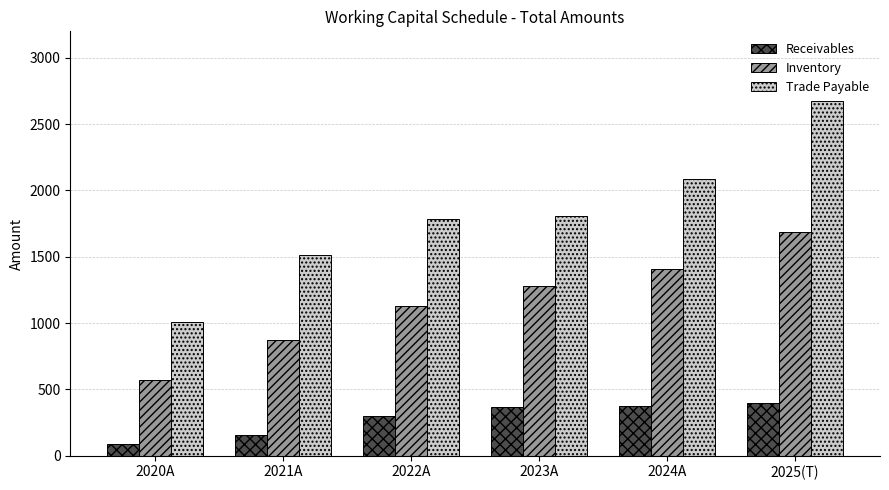

What is the approximate value of Inventory at 2021A?

874.6